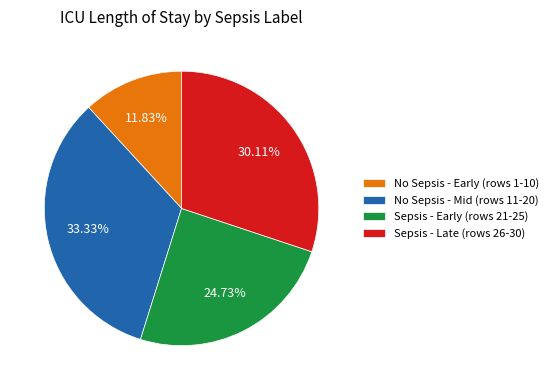

Combined, do No Sepsis - Early (rows 1-10) and Sepsis - Late (rows 26-30) account for over 50%?

No